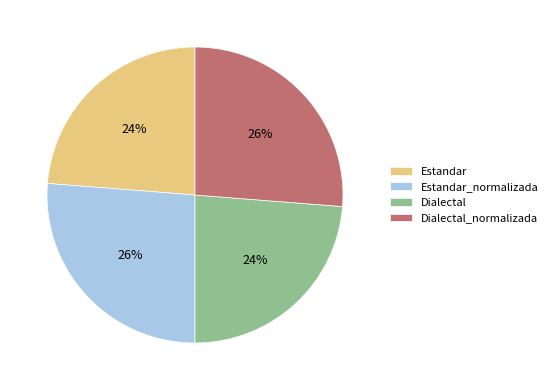

Does Estandar account for over 50% of the chart?

No